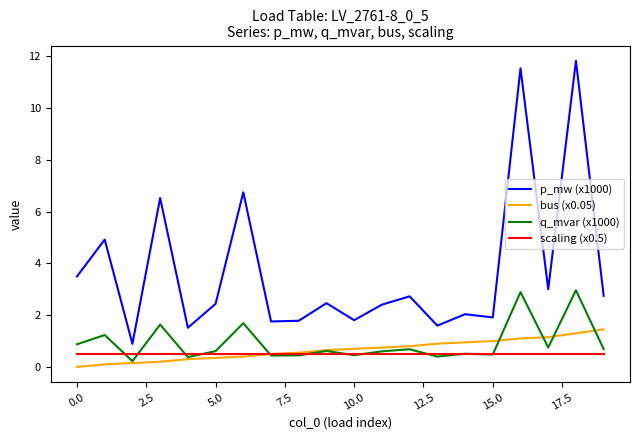

List the series in order of their peak value, highest first.

p_mw (x1000), q_mvar (x1000), bus (x0.05), scaling (x0.5)